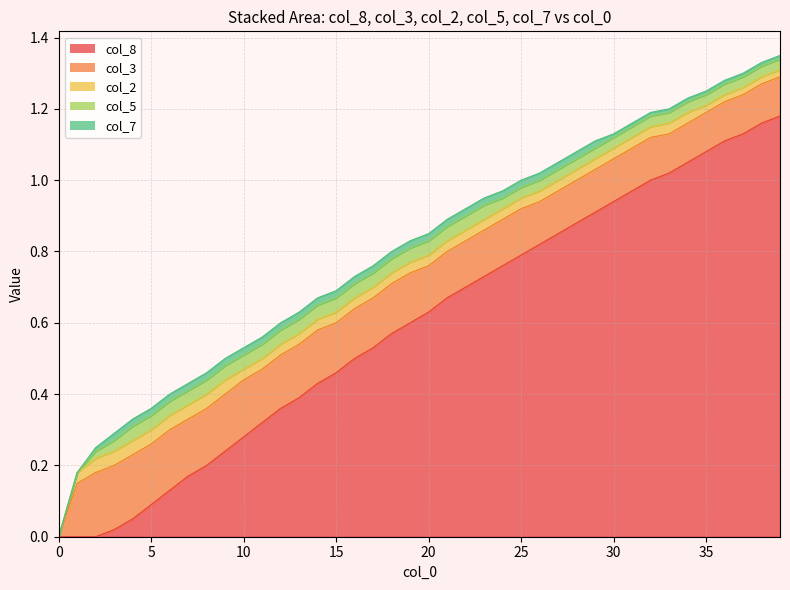

Between 1 and 16, which is larger?

16